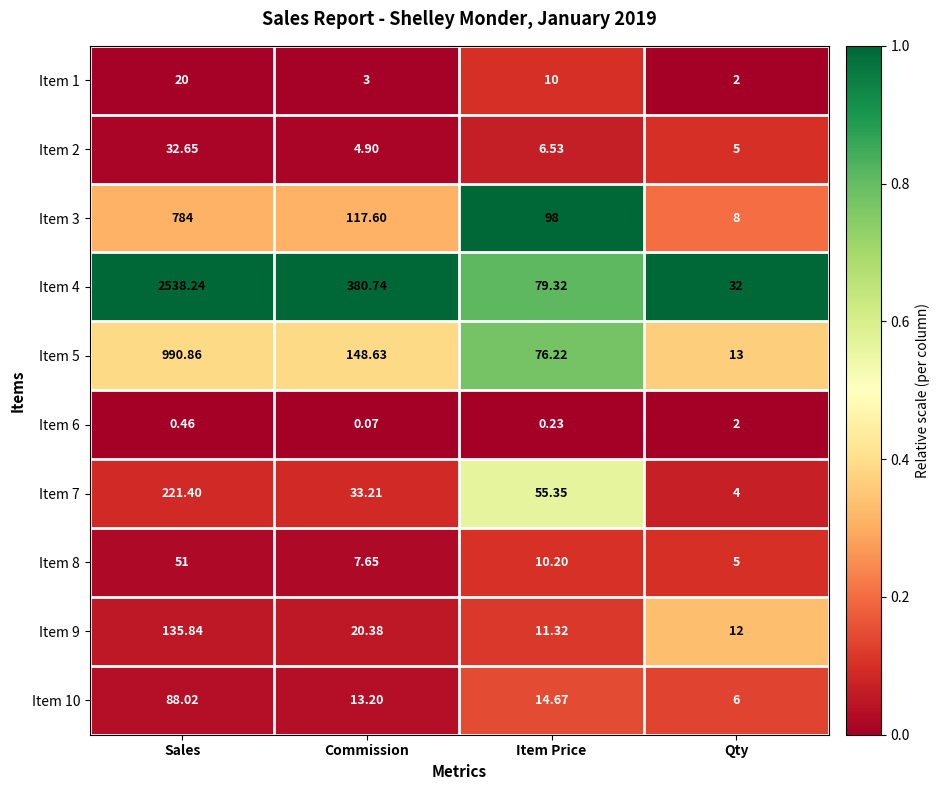

At which category is the sum across all series the highest?

Sales